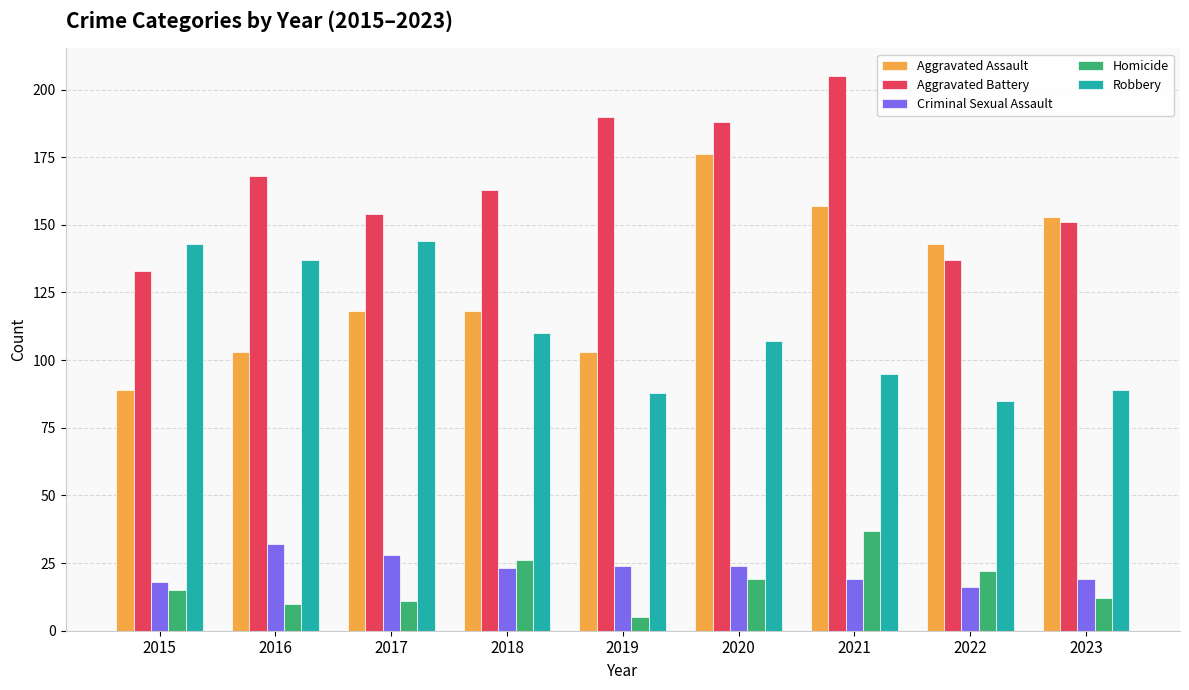

At 2018, list the series in order from largest to smallest.

Aggravated Battery, Aggravated Assault, Robbery, Homicide, Criminal Sexual Assault